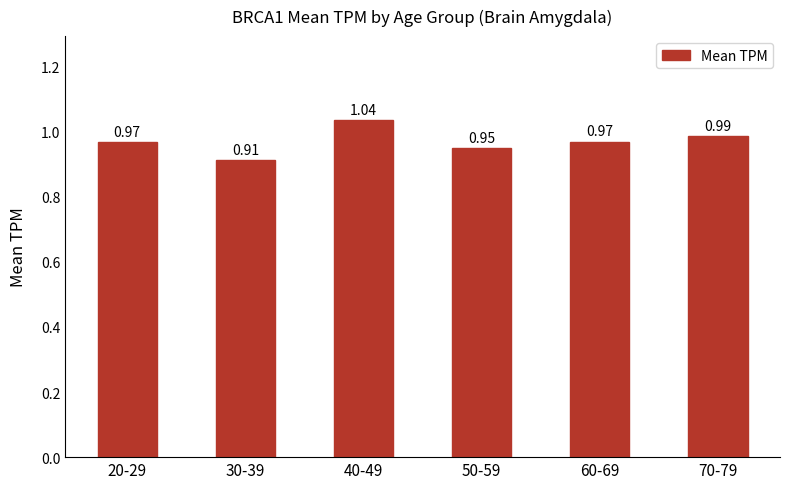

How many series are shown in this chart?

1